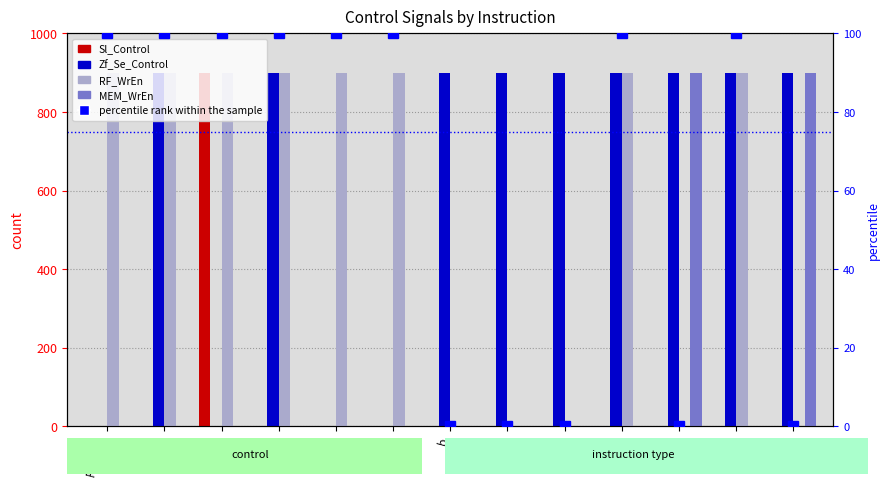

Which has a higher value, ori or addi?

ori